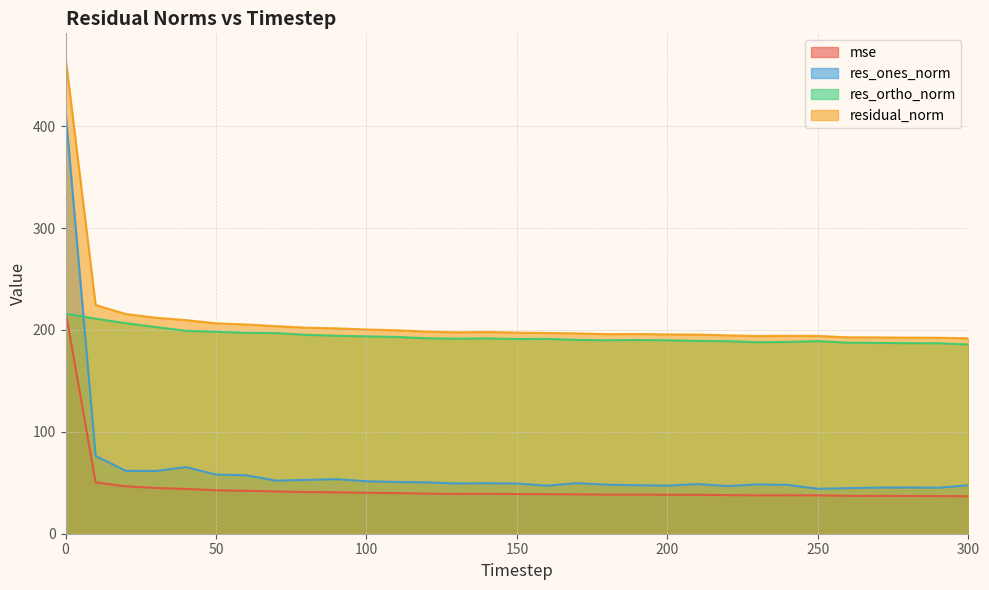

At which label is res_ortho_norm closest to 200?

40